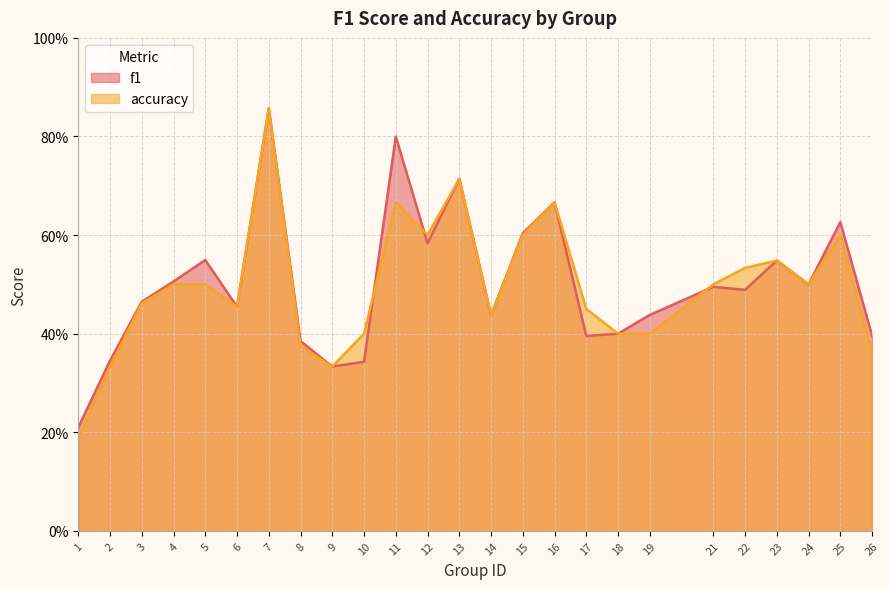

At which category is the sum across all series the highest?

7